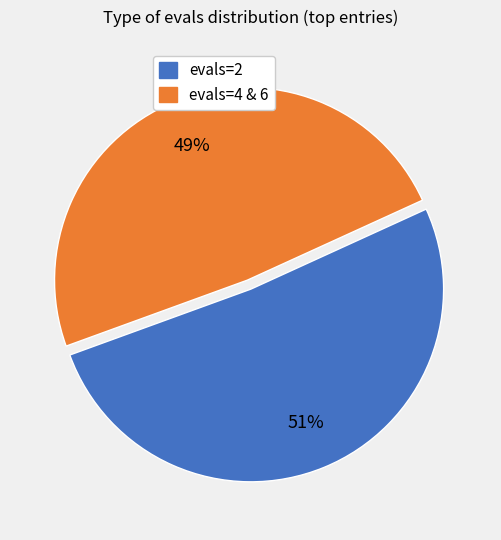

Does any single category account for the majority?

Yes